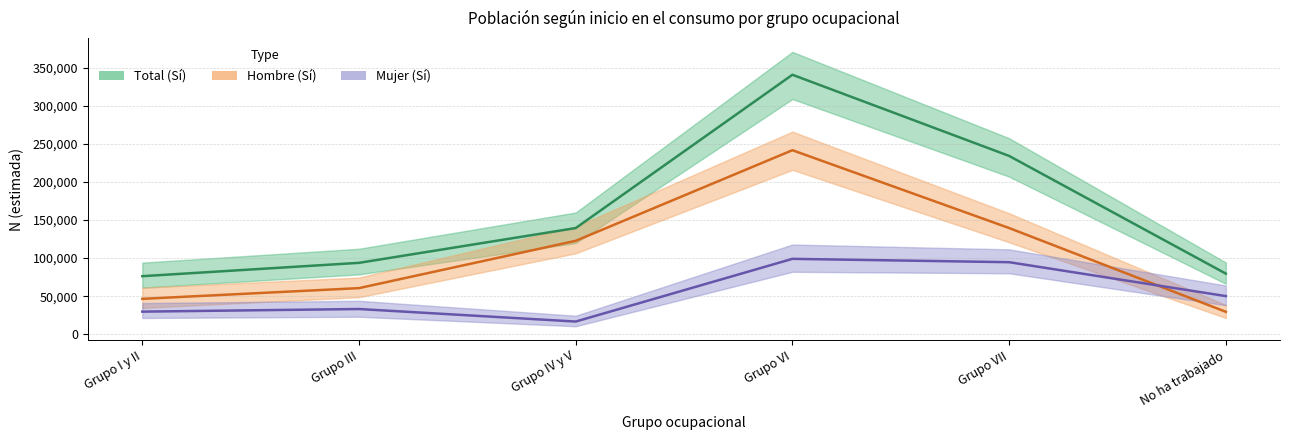

True or false: Hombre (Sí) has a value of 112618 at Grupo VI.

False